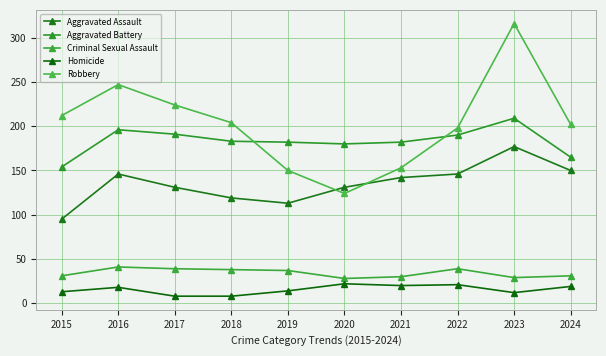

True or false: Robbery has a value of 316 at 2023.

True